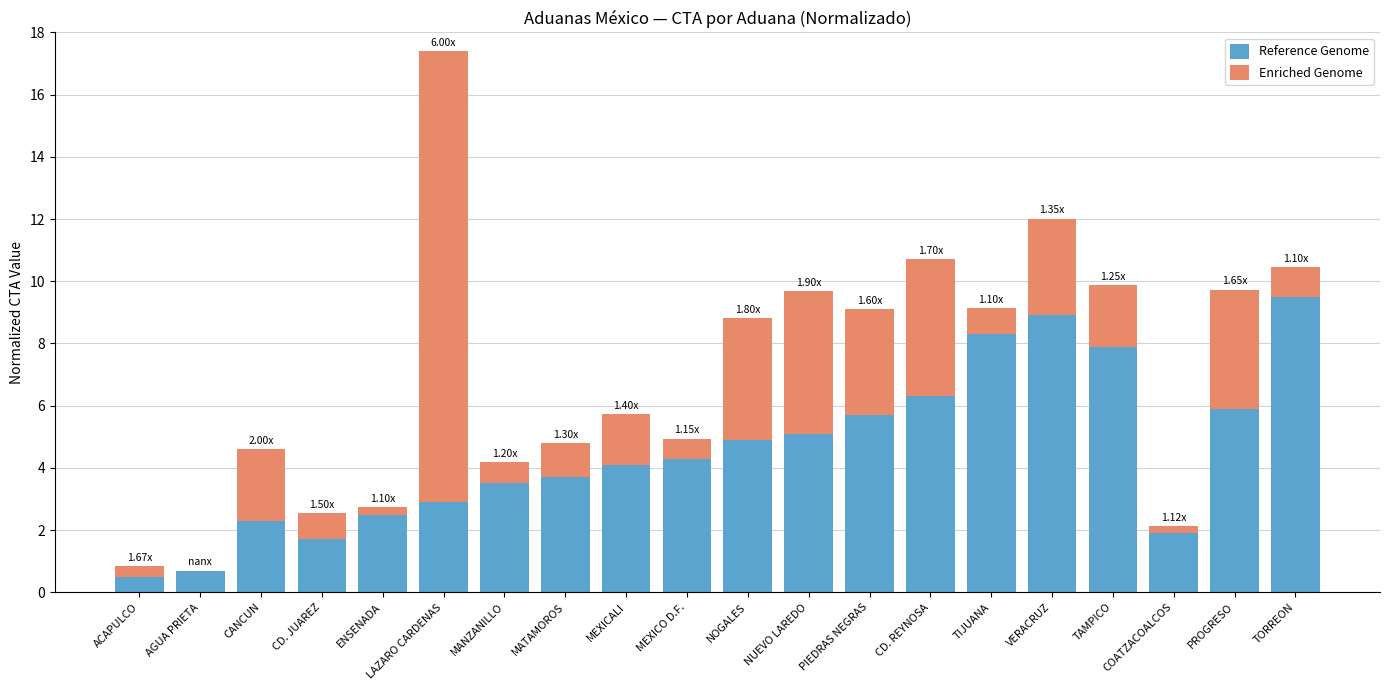

At which category is the sum across all series the highest?

LAZARO CARDENAS